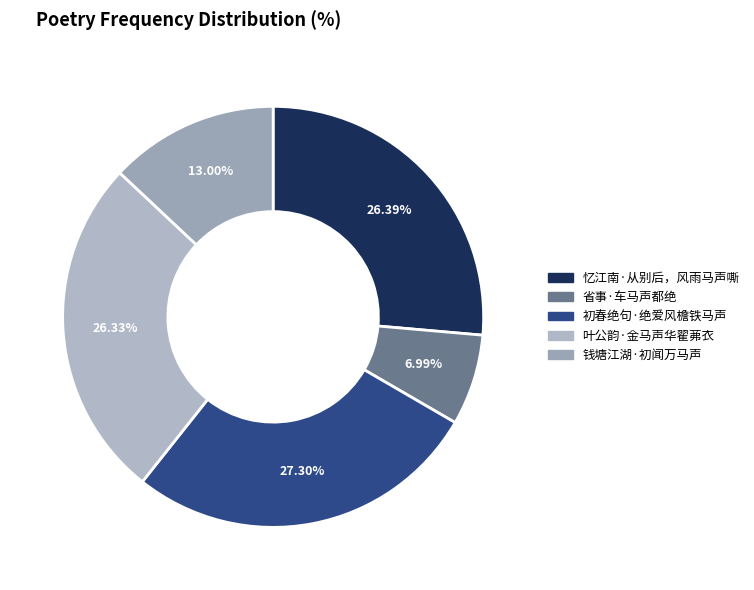

What percentage is the 钱塘江湖·初闻万马声 slice, to the nearest percent?

13%